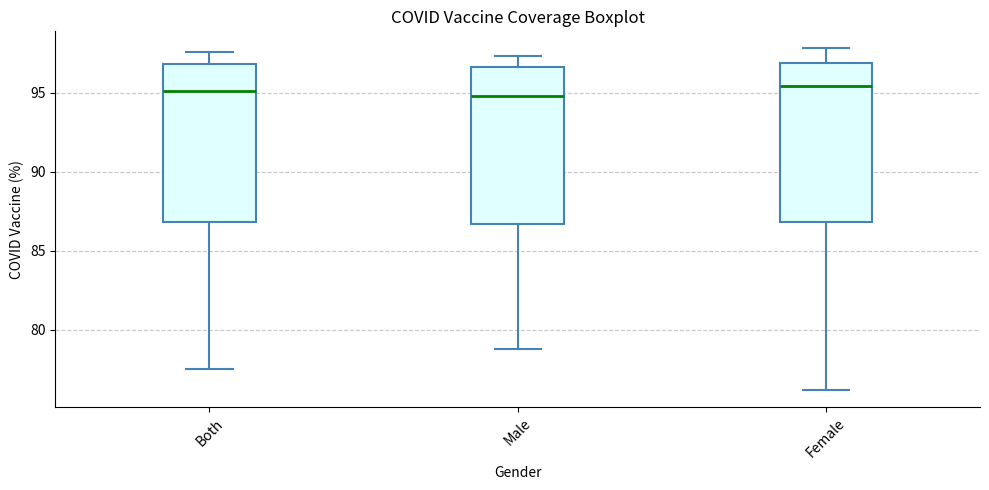

Reading left to right, read every box against the y-axis: the position of its median line, the range the box covers, and the ends of its whiskers. The values are not printed on the chart, so give them approximately, as read against the axis.

Both: median 95.0, box 87.0 to 97.0, whiskers 77.5 to 97.5
Male: median 95.0, box 86.5 to 96.5, whiskers 79.0 to 97.5
Female: median 95.5, box 87.0 to 97.0, whiskers 76.0 to 98.0